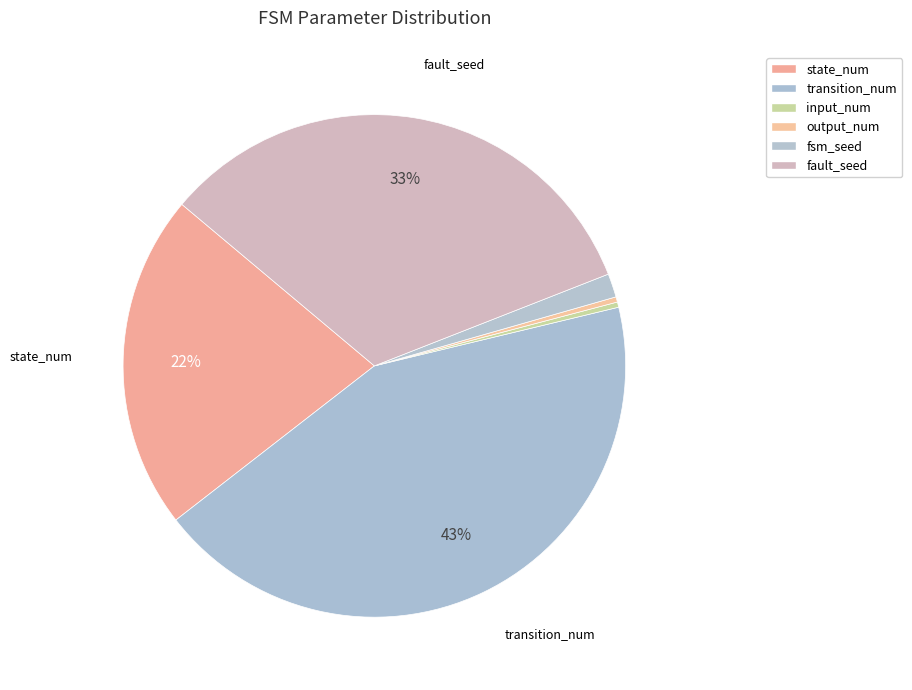

To the nearest percent, what is the difference between the largest and smallest slice percentages?

43%